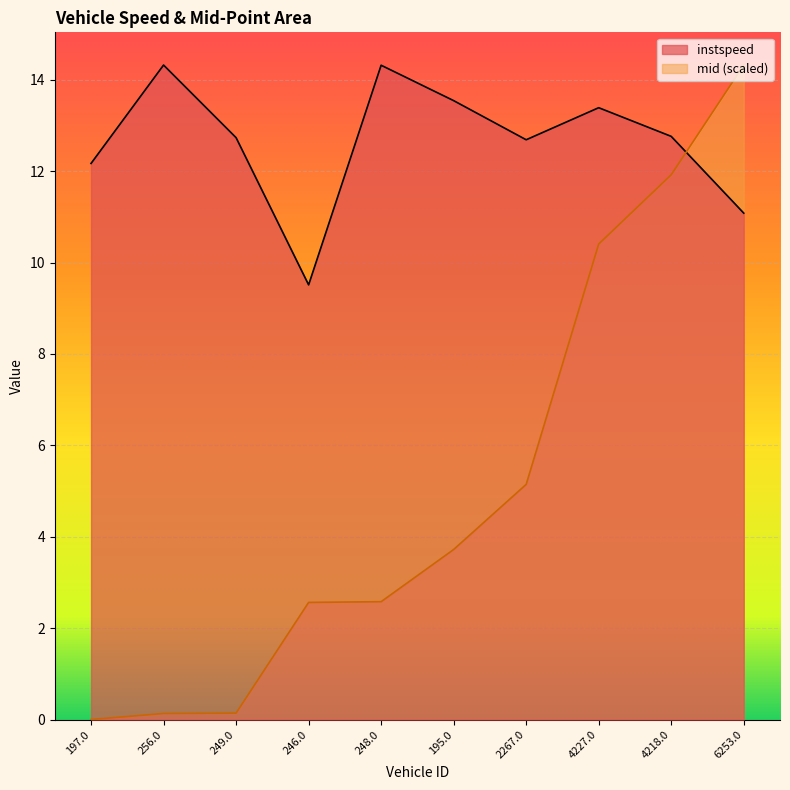

Rank the categories by mid value from lowest to highest.

197.0, 256.0, 249.0, 246.0, 248.0, 195.0, 2267.0, 4227.0, 4218.0, 6253.0